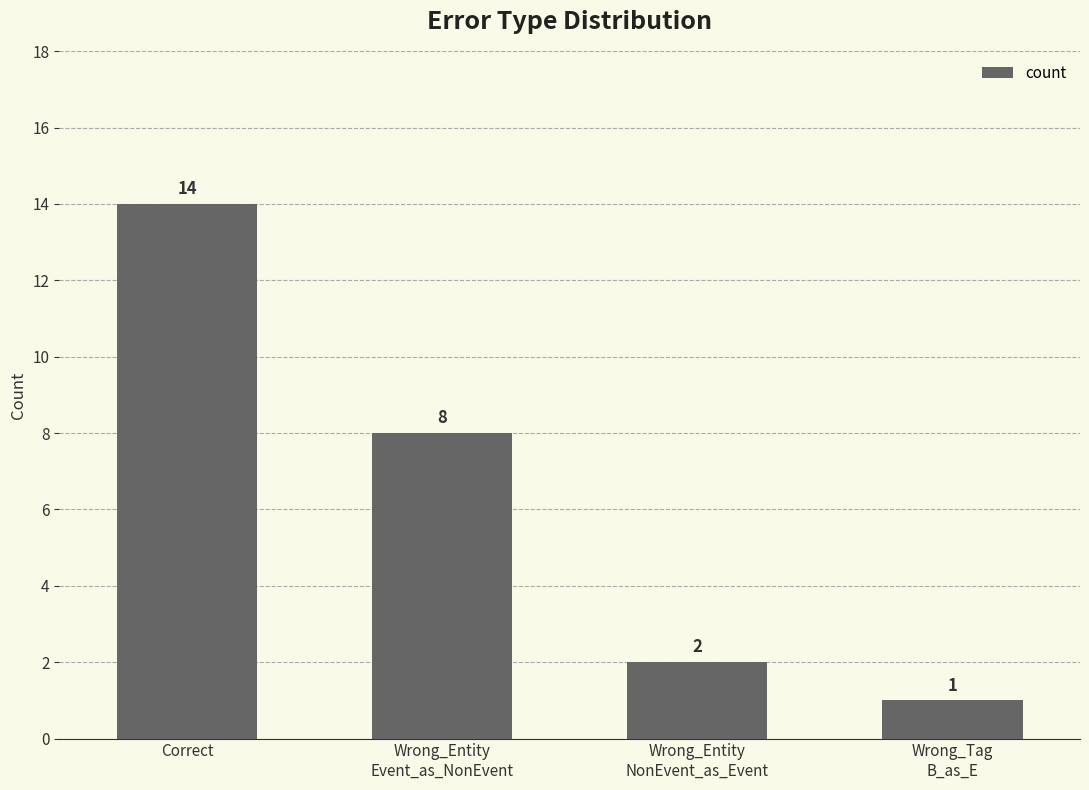

What position from the left is Wrong_Entity
NonEvent_as_Event?

3